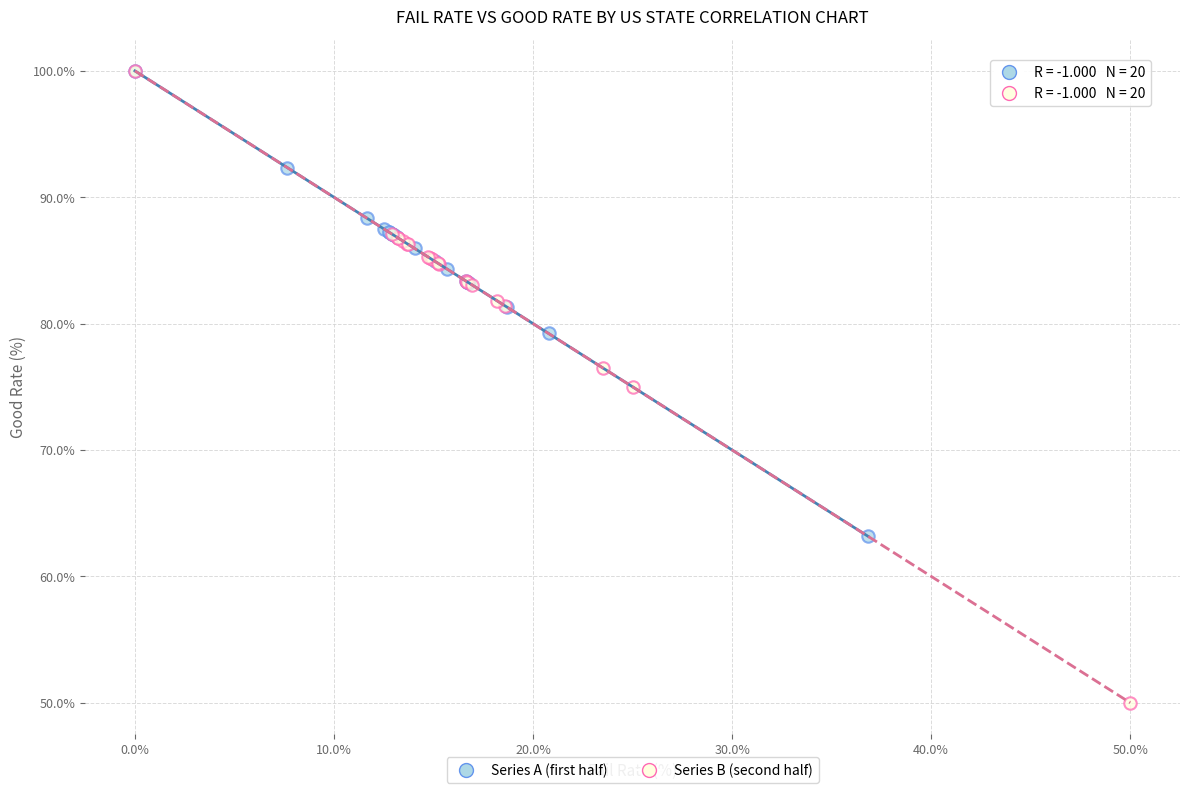

Which series has the widest spread of Y values?

Series B (second half)